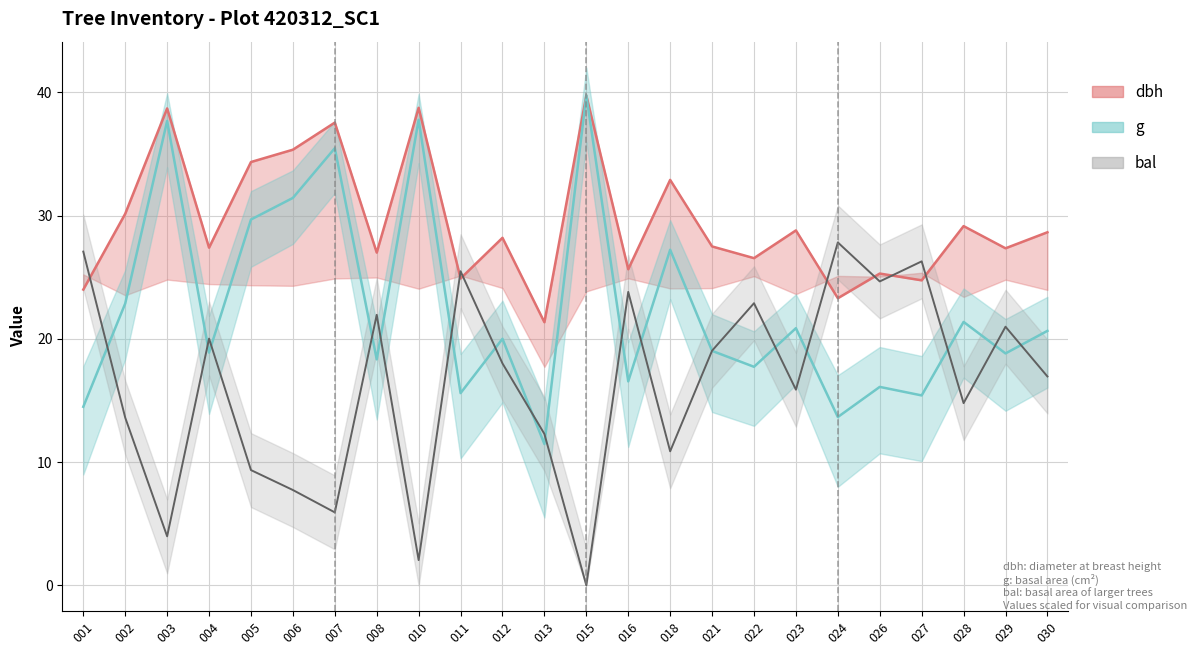

What is the minimum value for dbh?

21.4